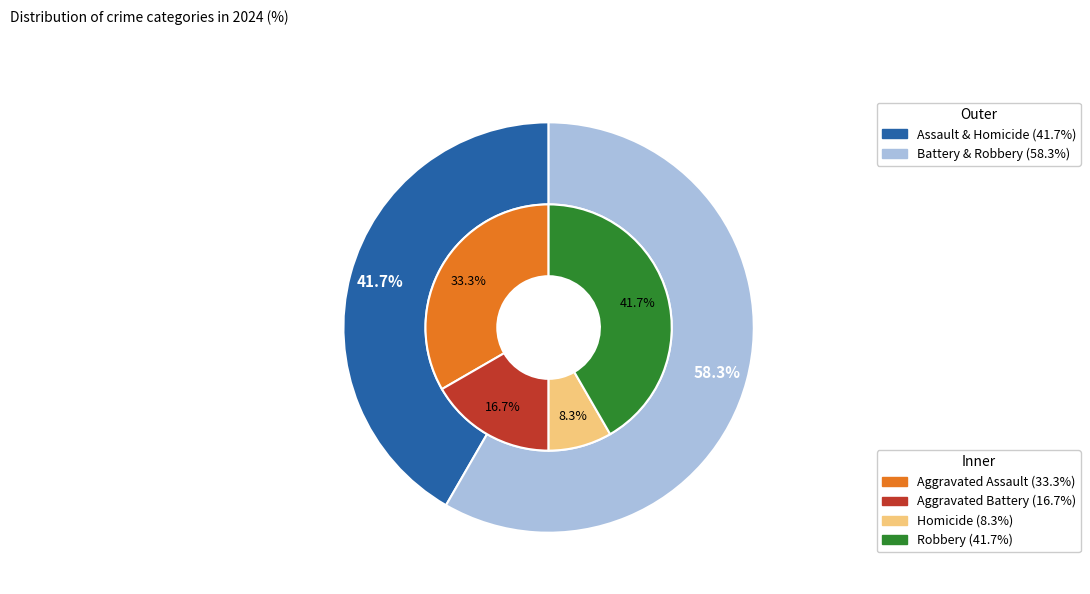

To the nearest percent, what percentage of the pie is Aggravated Battery?

17%